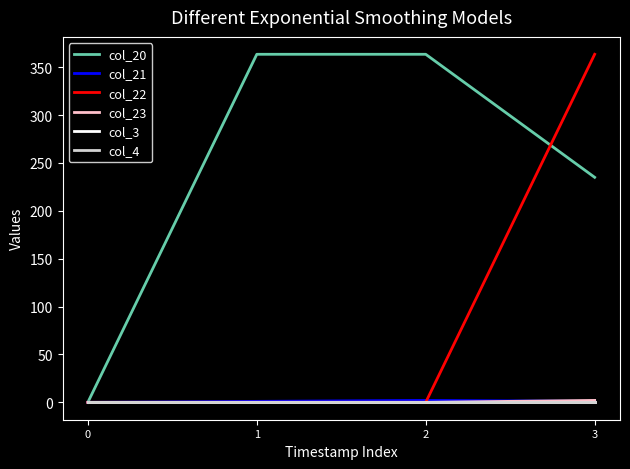

Rank the series by their maximum value, from lowest to highest.

col_3, col_4, col_21, col_23, col_20, col_22